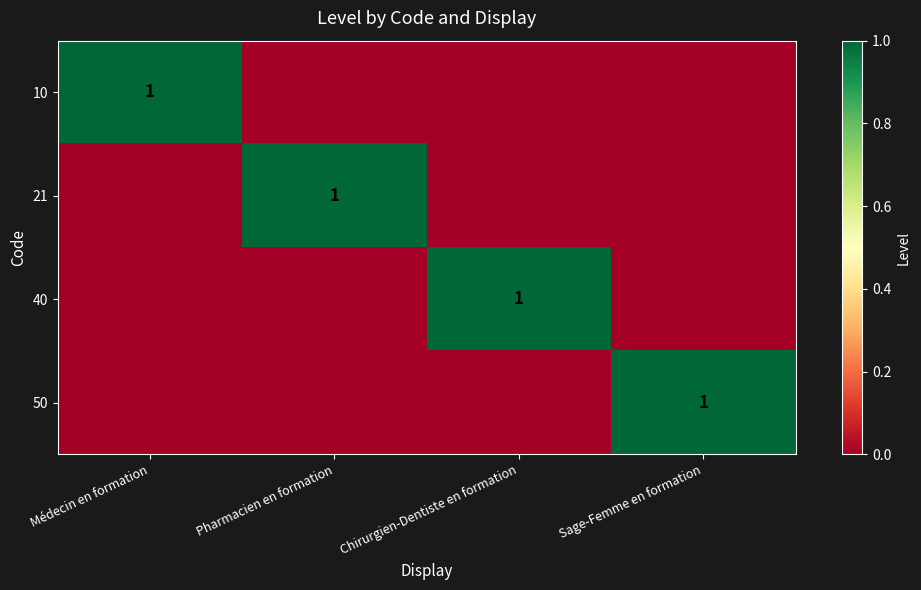

Is it true that 40 equals 1 at Chirurgien-Dentiste en formation?

True